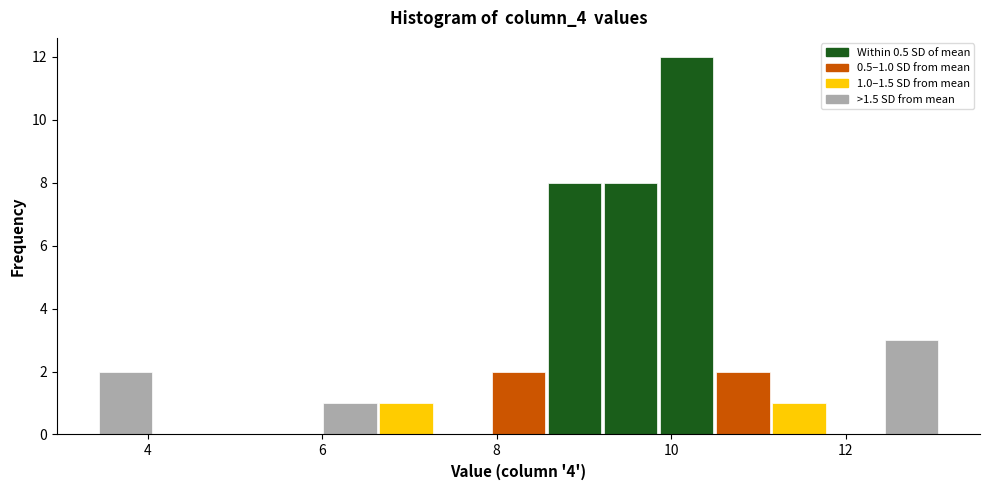

Read against the x-axis, roughly where is the centre of the tallest bar?

10.2